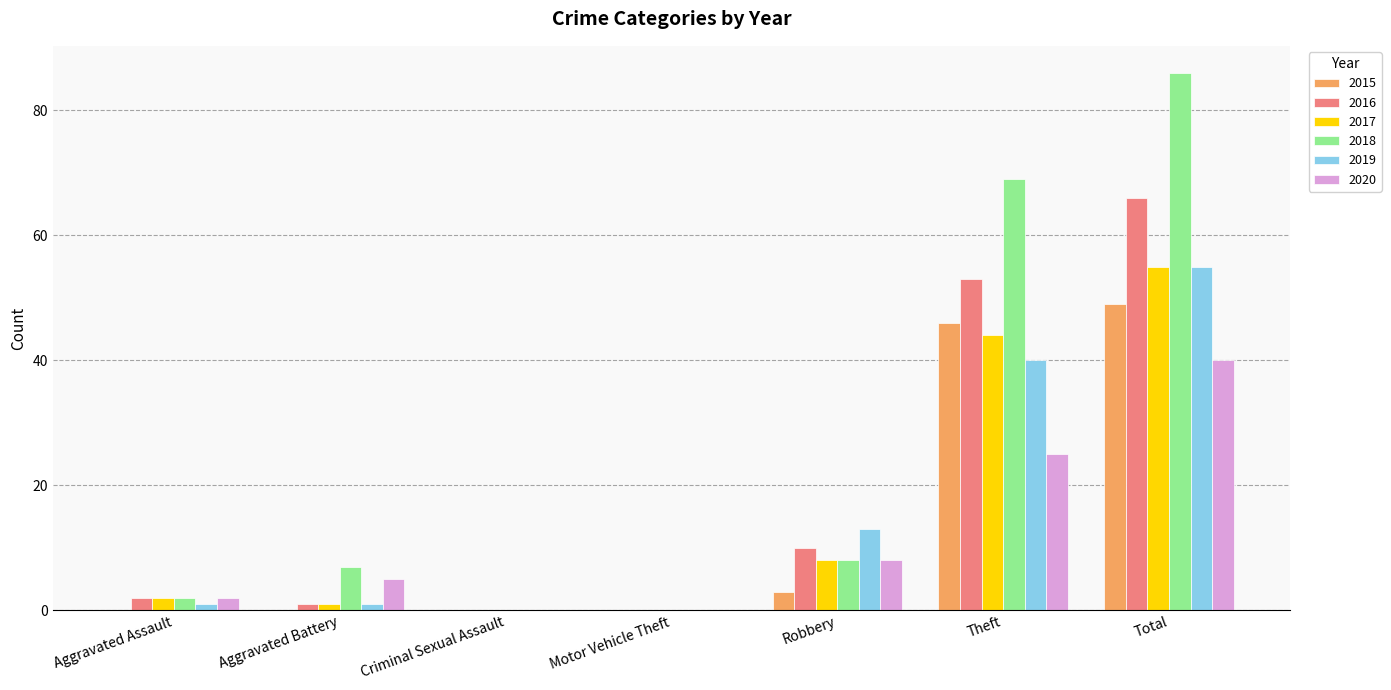

Reading left to right, extract all data points from this chart.

2015: Aggravated Assault=0	Aggravated Battery=0	Criminal Sexual Assault=0	Motor Vehicle Theft=0	Robbery=3	Theft=46	Total=49
2016: Aggravated Assault=2	Aggravated Battery=1	Criminal Sexual Assault=0	Motor Vehicle Theft=0	Robbery=10	Theft=53	Total=66
2017: Aggravated Assault=2	Aggravated Battery=1	Criminal Sexual Assault=0	Motor Vehicle Theft=0	Robbery=8	Theft=44	Total=55
2018: Aggravated Assault=2	Aggravated Battery=7	Criminal Sexual Assault=0	Motor Vehicle Theft=0	Robbery=8	Theft=69	Total=86
2019: Aggravated Assault=1	Aggravated Battery=1	Criminal Sexual Assault=0	Motor Vehicle Theft=0	Robbery=13	Theft=40	Total=55
2020: Aggravated Assault=2	Aggravated Battery=5	Criminal Sexual Assault=0	Motor Vehicle Theft=0	Robbery=8	Theft=25	Total=40